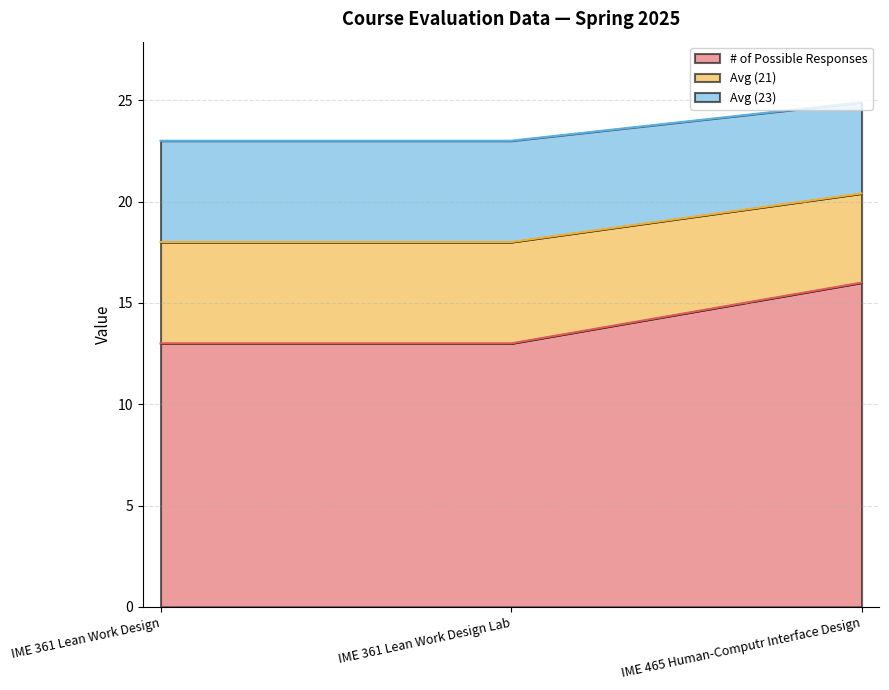

Which series has the largest range (max minus min)?

# of Possible Responses